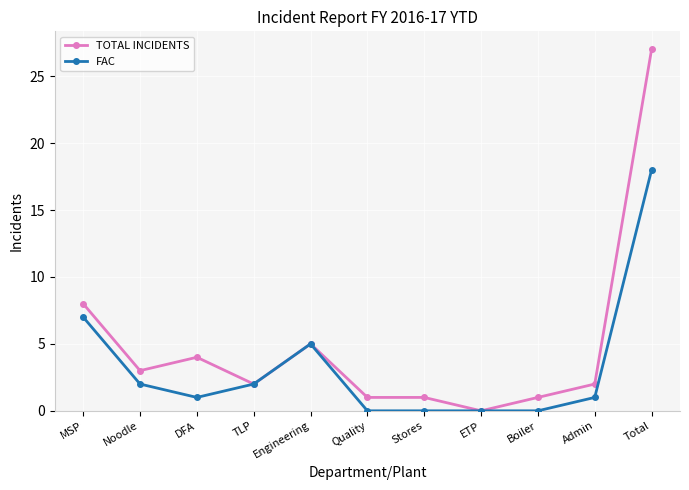

Is it true that TOTAL INCIDENTS equals 2 at Quality?

False